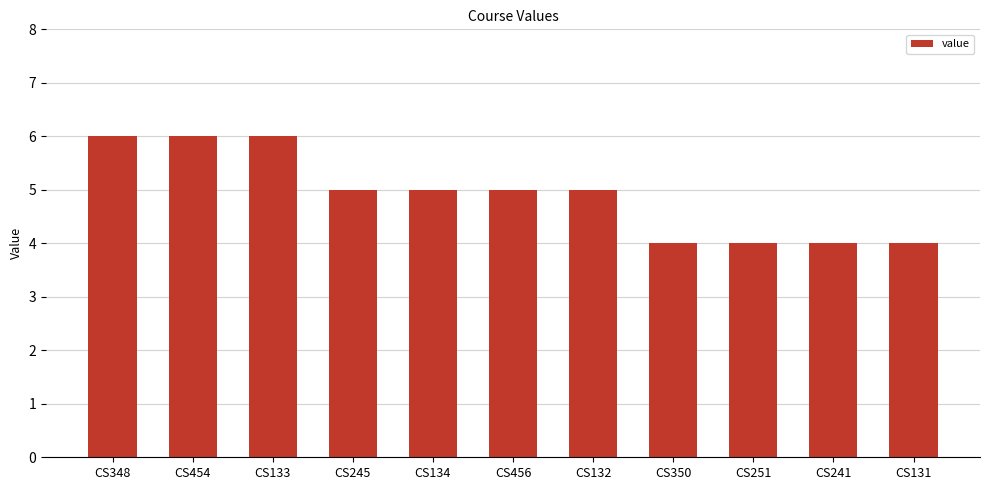

True or false: the data shows 5 at CS134.

True